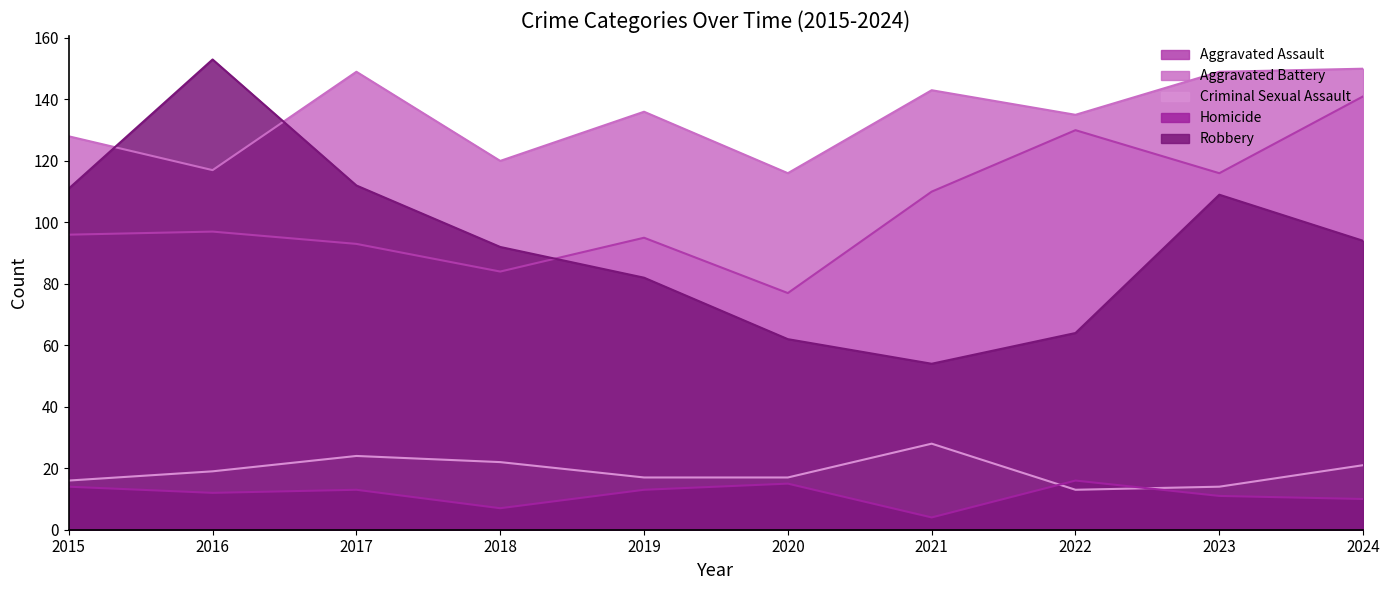

What is the approximate value of Homicide at 2021?

4